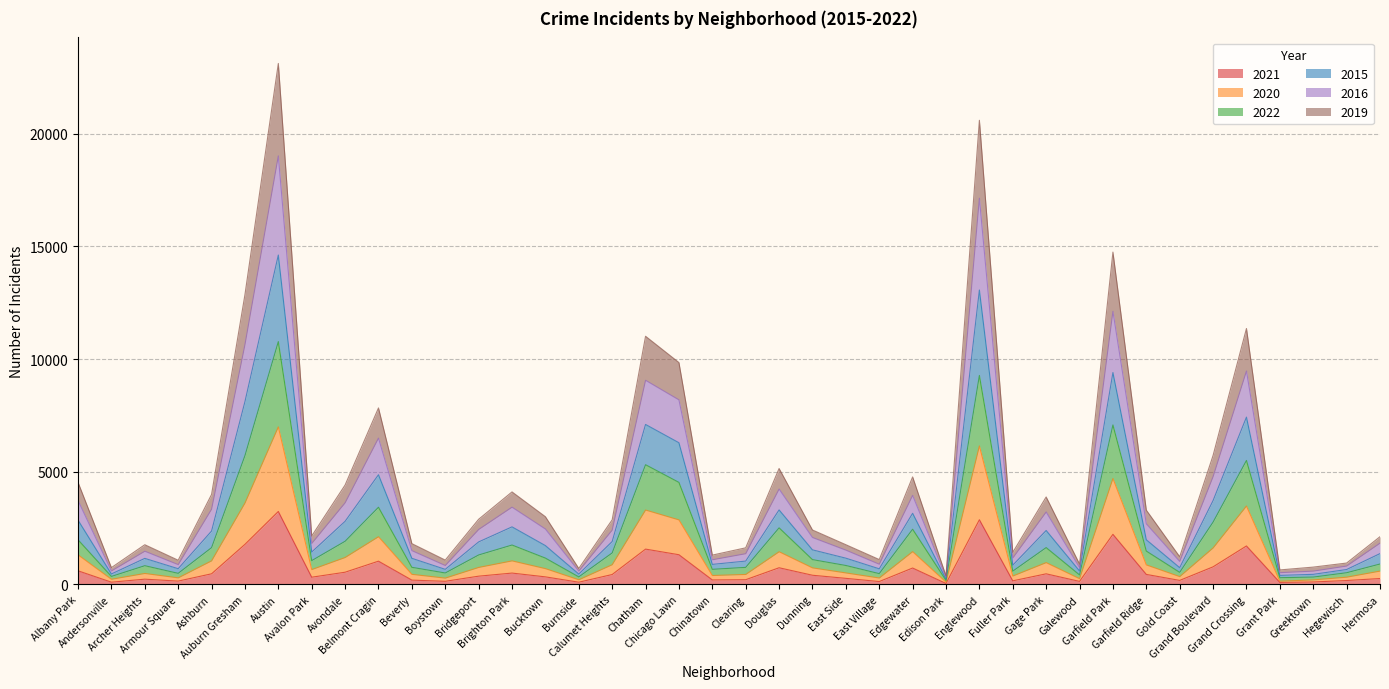

In 2016, how many points are lower than both neighbors (excluding endpoints)?

12